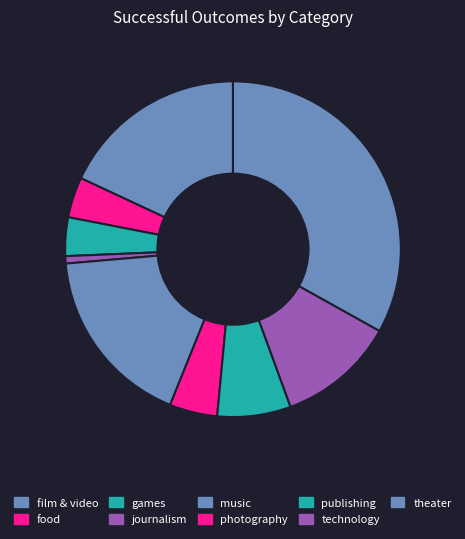

Is there a majority slice in this chart?

No